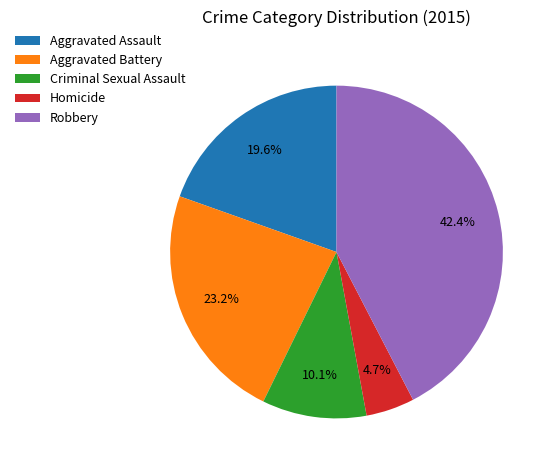

Which has a higher value, Homicide or Aggravated Assault?

Aggravated Assault